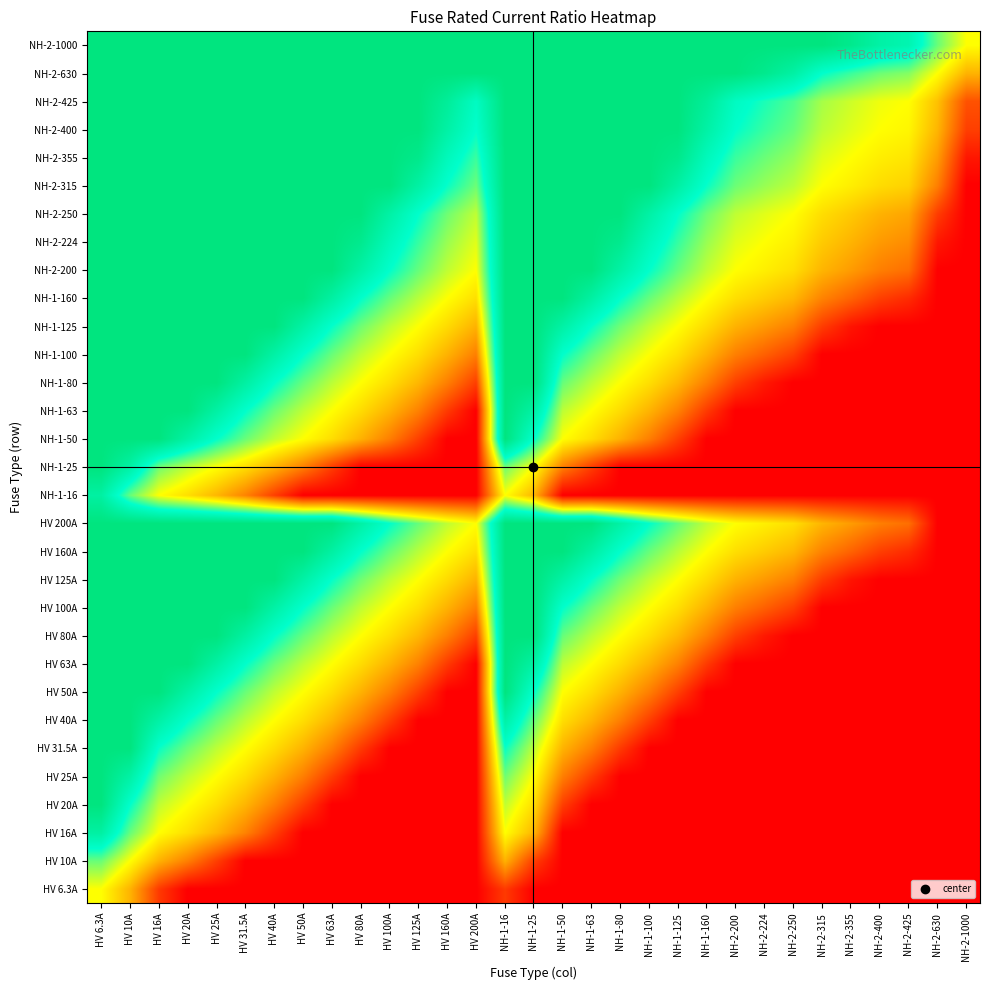

What is the total value across all series at HV 160A?

-9.0